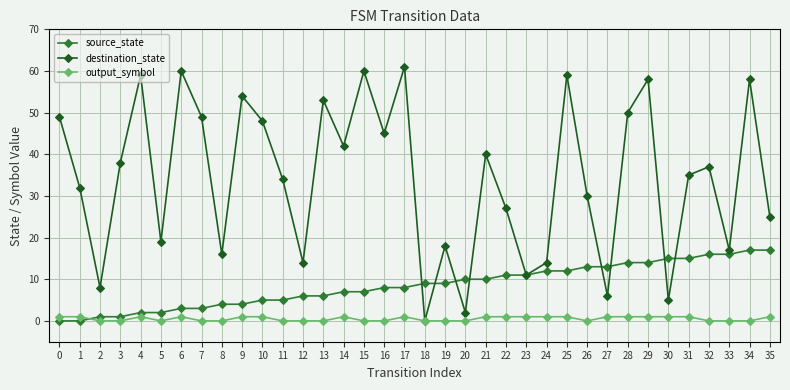

Reading right to left, list all the values displayed in this chart.

source_state: 17	17	16	16	15	15	14	14	13	13	12	12	11	11	10	10	9	9	8	8	7	7	6	6	5	5	4	4	3	3	2	2	1	1	0	0
destination_state: 25	58	17	37	35	5	58	50	6	30	59	14	11	27	40	2	18	0	61	45	60	42	53	14	34	48	54	16	49	60	19	59	38	8	32	49
output_symbol: 1	0	0	0	1	1	1	1	1	0	1	1	1	1	1	0	0	0	1	0	0	1	0	0	0	1	1	0	0	1	0	1	0	0	1	1